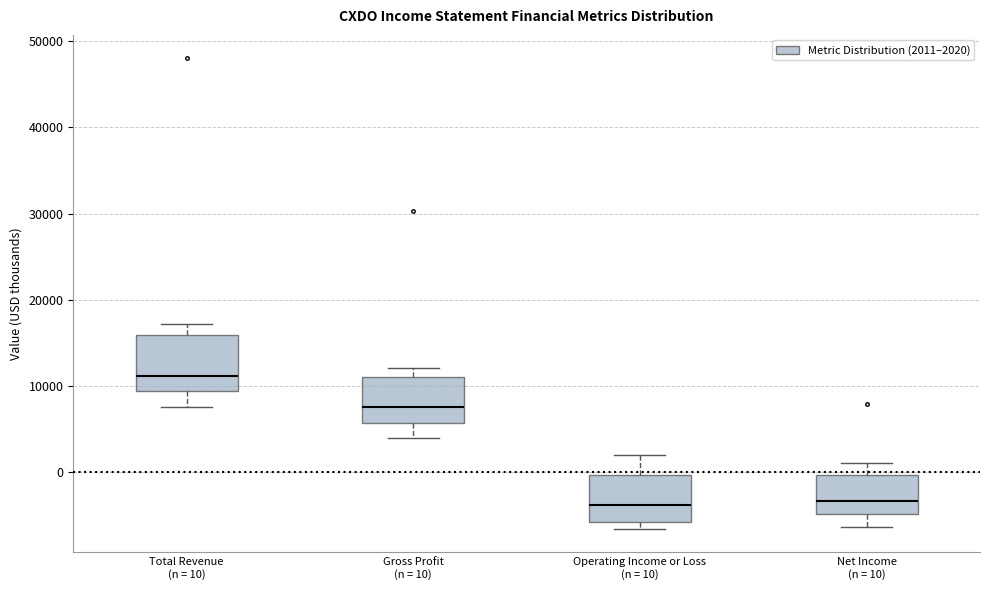

Reading left to right, transcribe this box plot: for each box, give where its median line is, the range the box spans, and where its two whiskers end, as read against the y-axis. The values are not printed on the chart, so give them approximately, as read against the axis.

Total Revenue (n = 10): median 11000, box 9000 to 16000, whiskers 8000 to 17000
Gross Profit (n = 10): median 8000, box 6000 to 11000, whiskers 4000 to 12000
Operating Income or Loss (n = 10): median -4000, box -6000 to 0, whiskers -7000 to 2000
Net Income (n = 10): median -3000, box -5000 to 0, whiskers -6000 to 1000